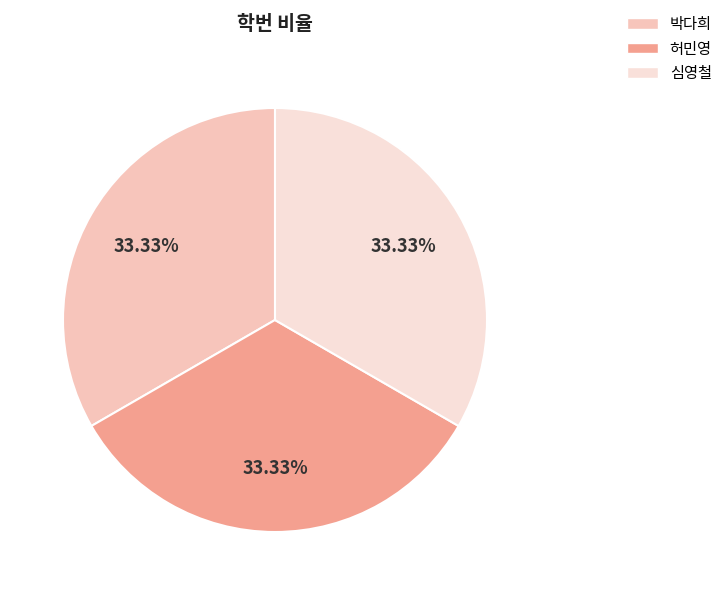

Approximately how many times larger is the value at 박다희 compared to 심영철?

1.0